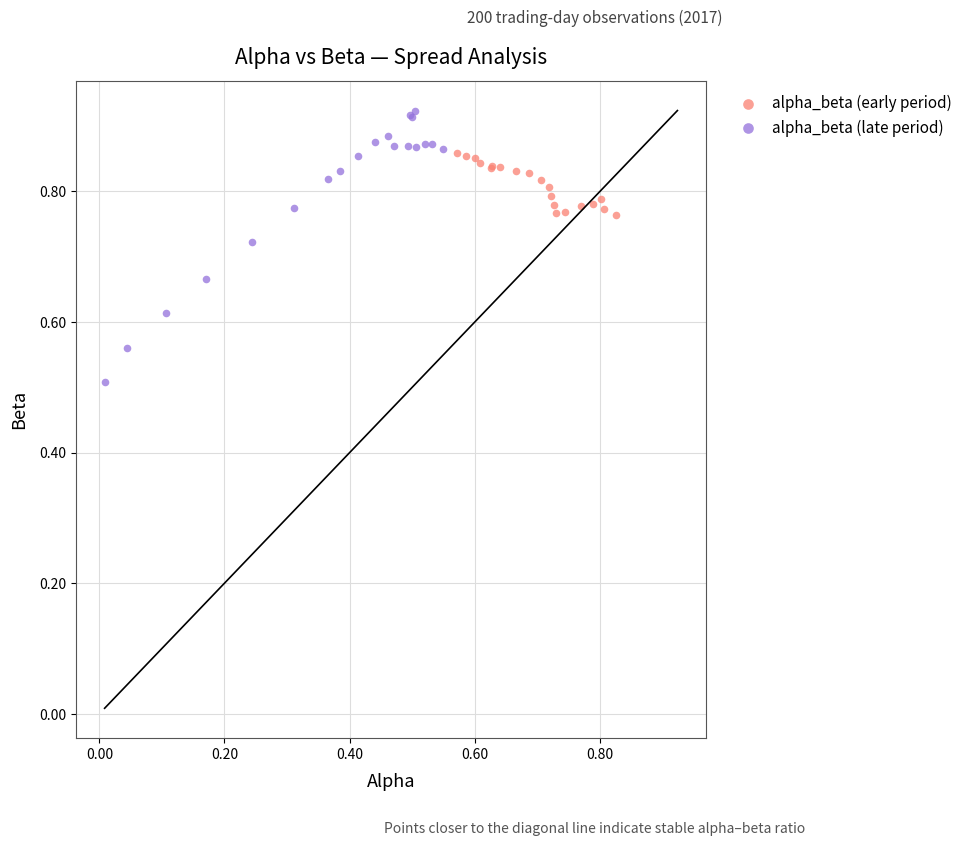

Which series has the widest spread of Y values?

alpha_beta (late period)